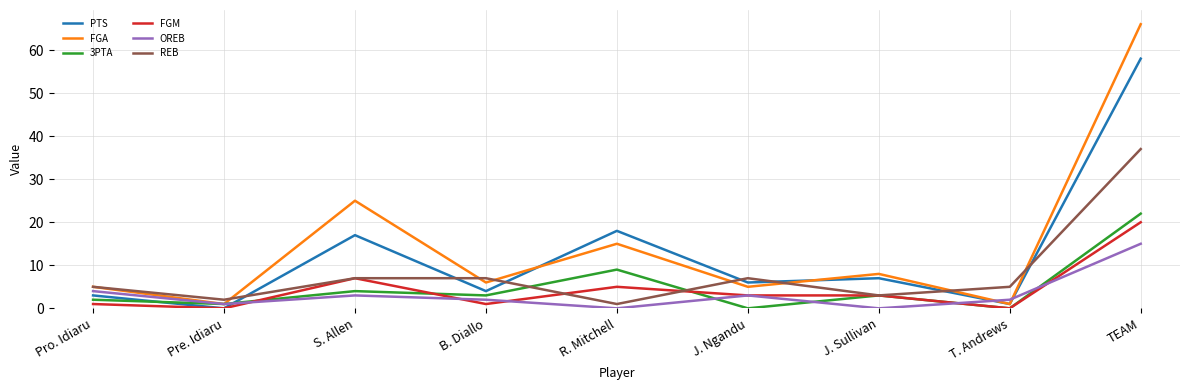

What is the difference between the maximum and second lowest values in the FGA series?

65